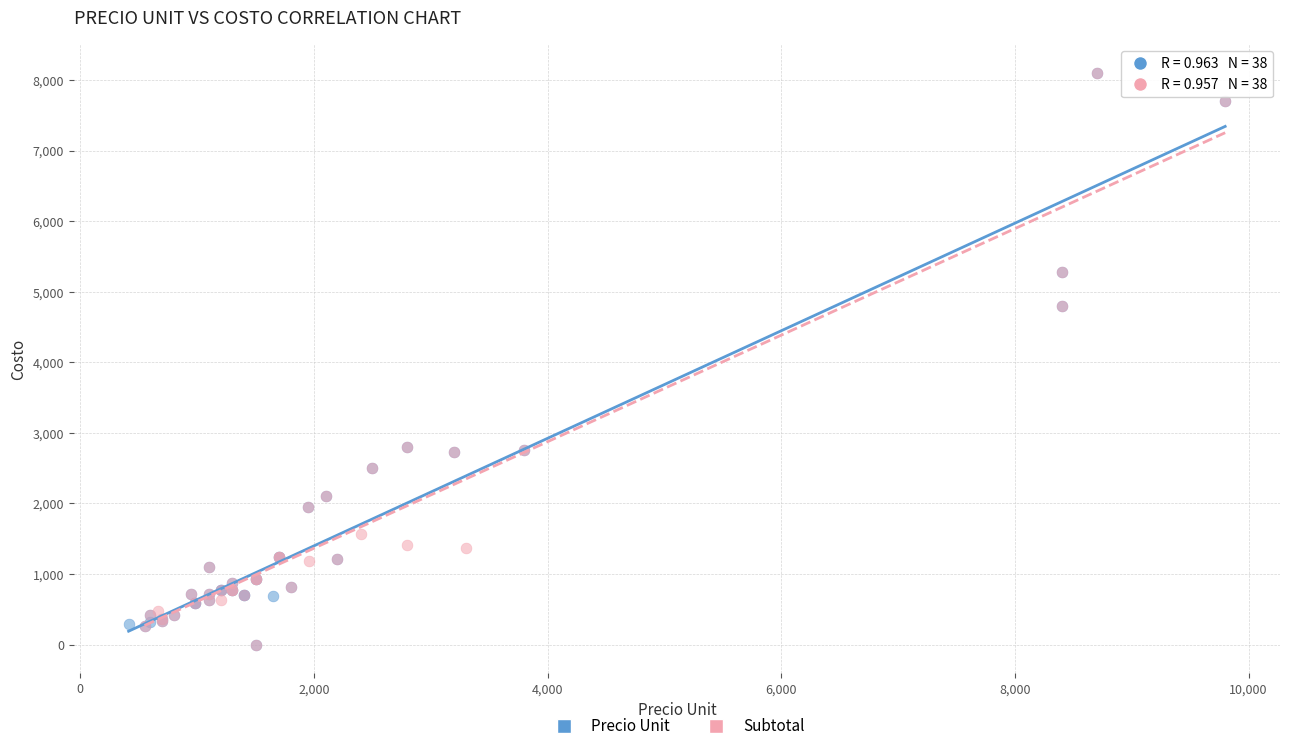

What are all the series names shown in the legend?

Precio Unit, Subtotal